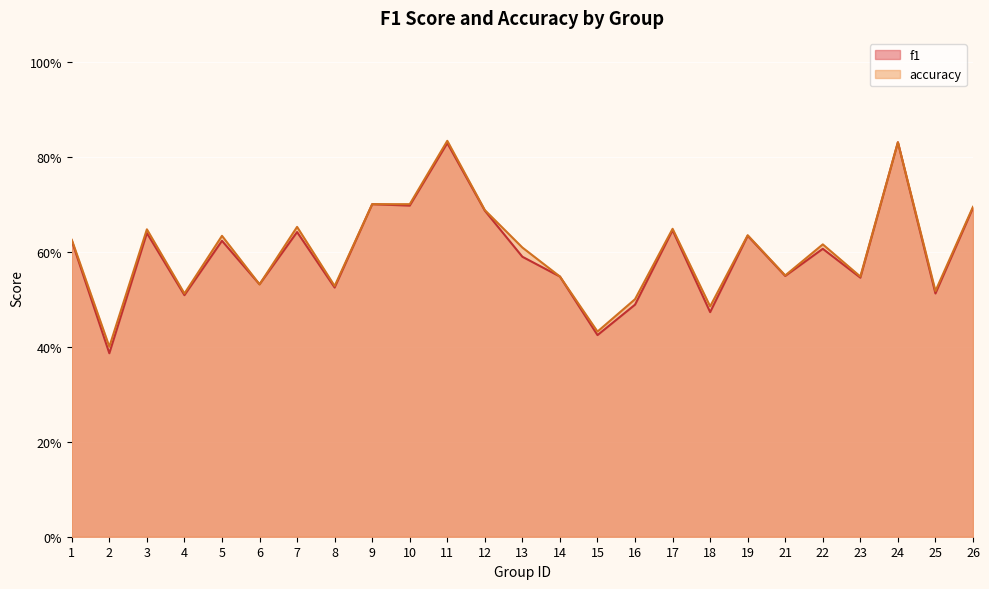

List the labels in order of accuracy value, smallest first.

2, 15, 18, 16, 4, 25, 8, 6, 14, 23, 21, 13, 22, 1, 5, 19, 3, 17, 7, 12, 26, 9, 10, 24, 11